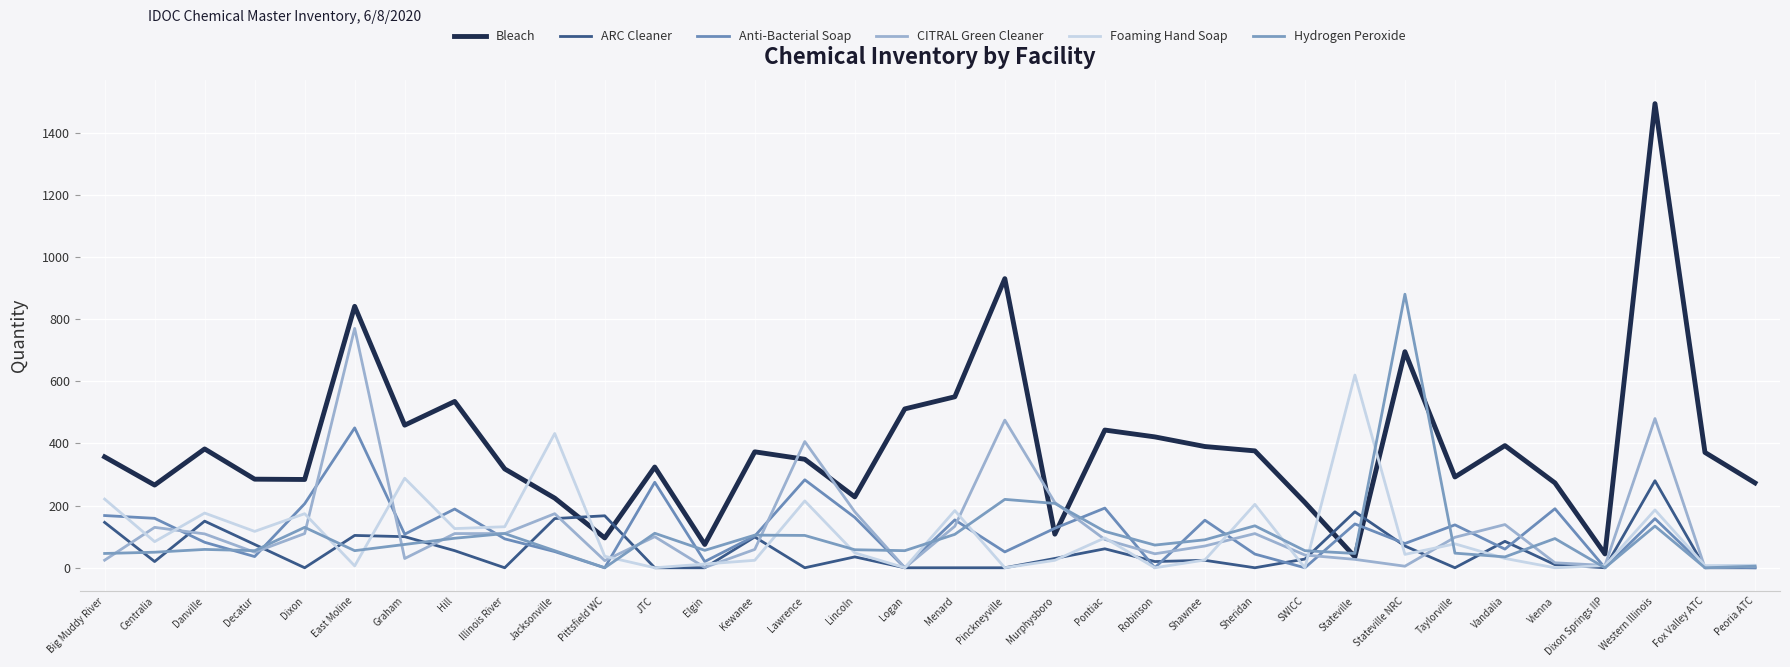

Does the chart display data point markers on the line(s)?

No